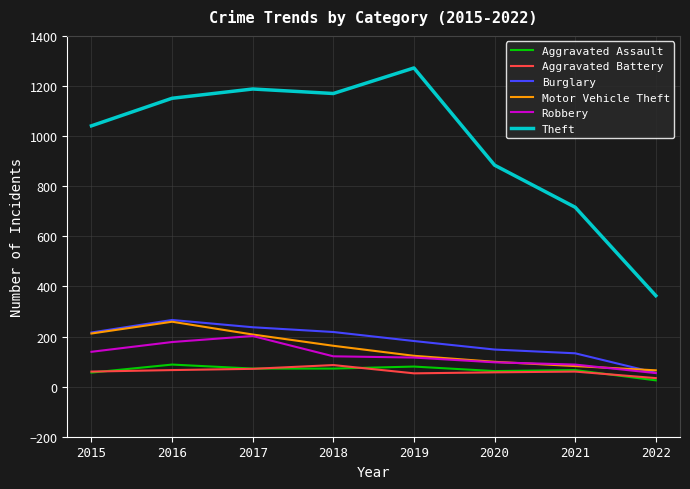

Which series has the largest total across all categories?

Theft